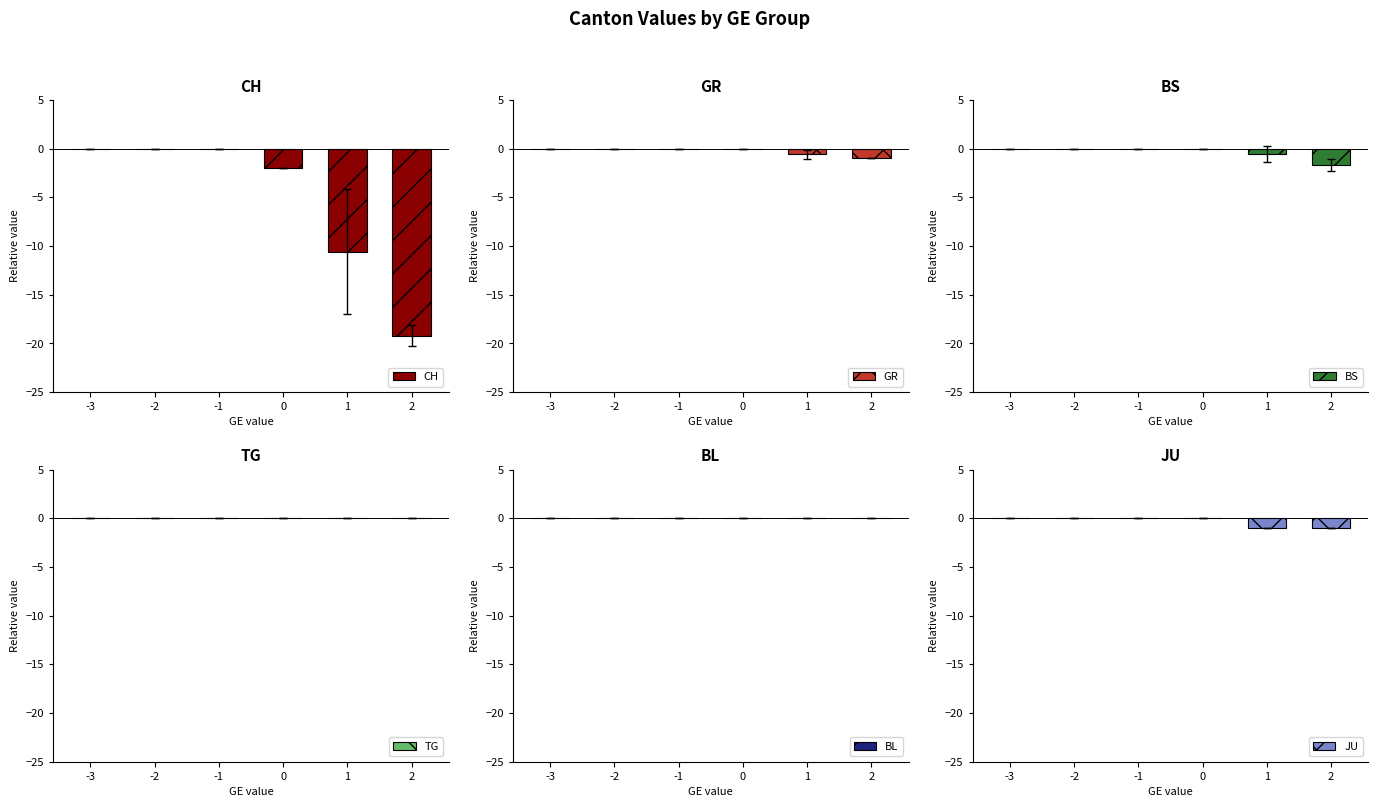

The value of BL at -1 is 0.0. True or false?

True